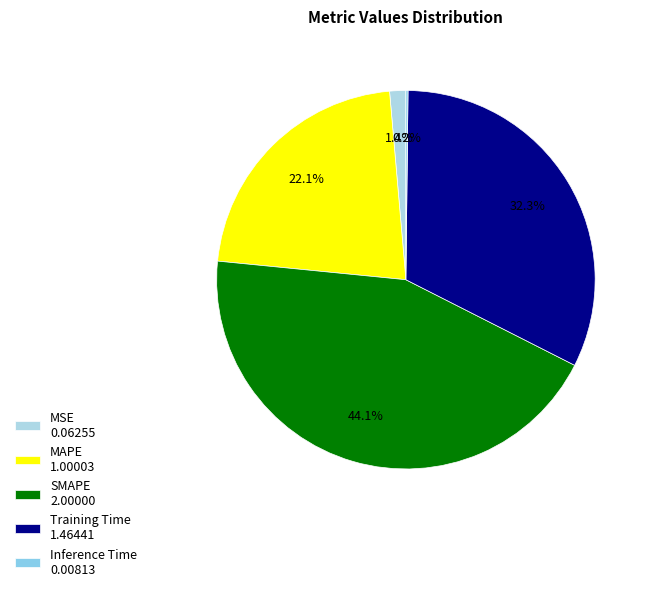

What percentage is the MAPE slice, to the nearest percent?

22%